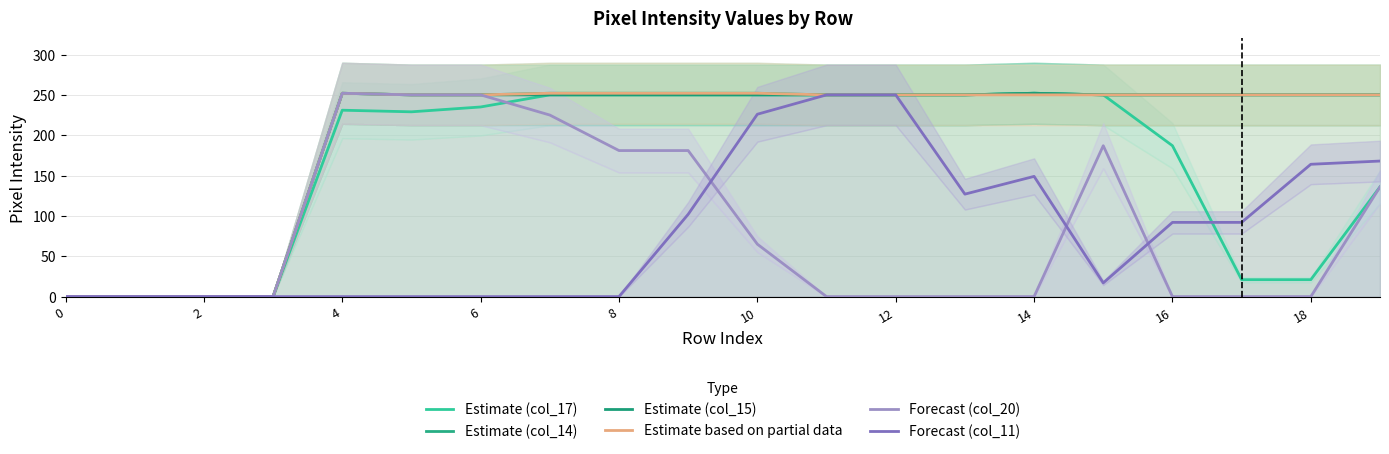

True or false: Estimate (col_14) and Forecast (col_20) intersect in this chart.

False